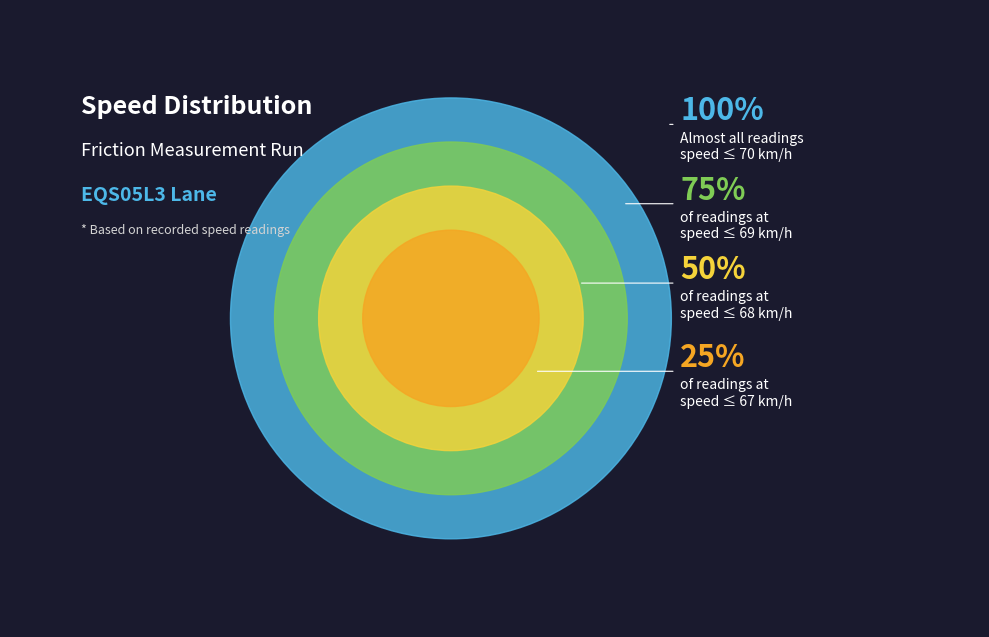

Is there a majority slice in this chart?

No